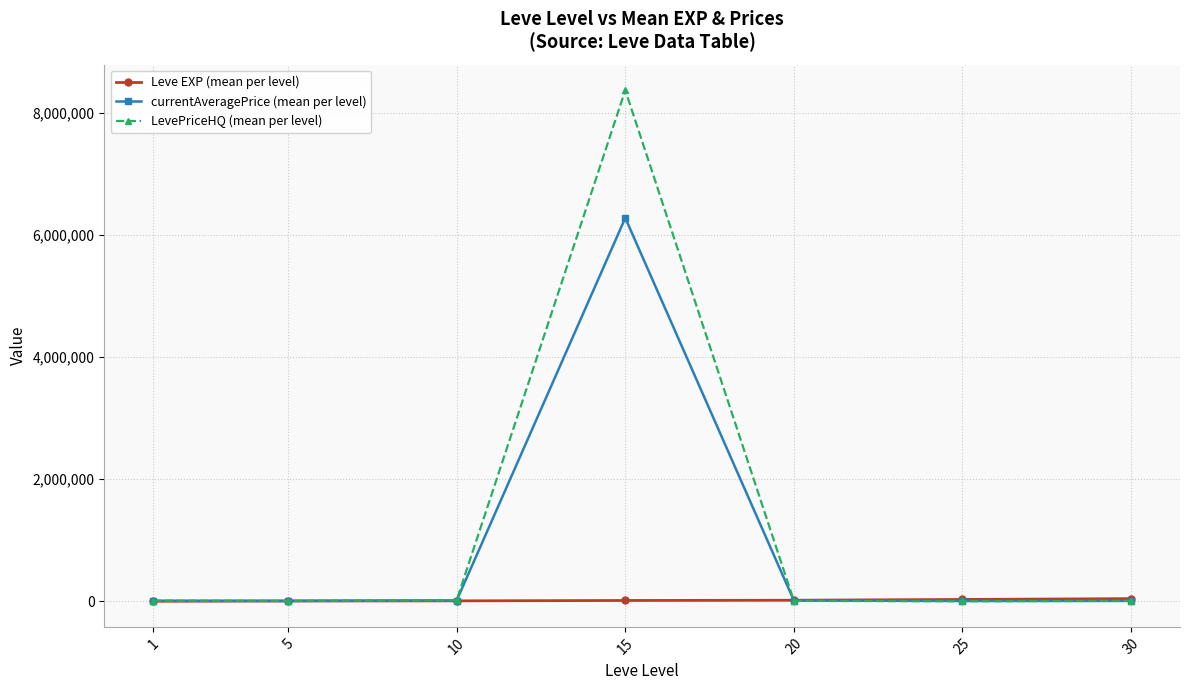

Rank the series by their average value, from highest to lowest.

LevePriceHQ (mean per level), currentAveragePrice (mean per level), Leve EXP (mean per level)